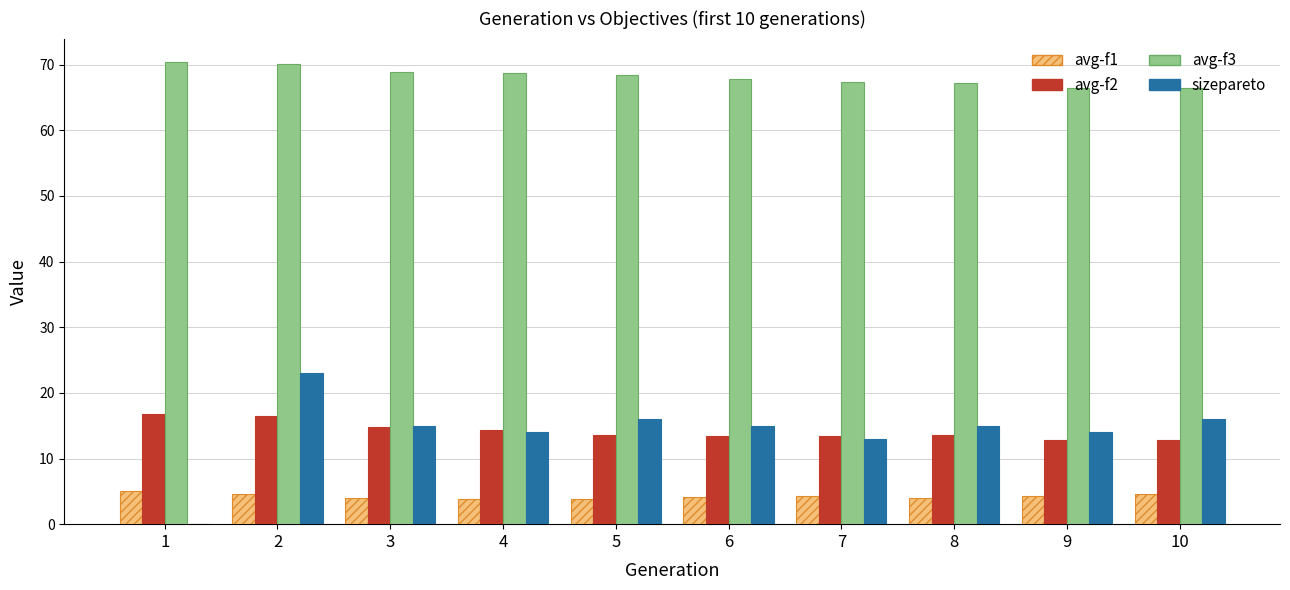

What are all the series names shown in the legend?

avg-f1, avg-f2, avg-f3, sizepareto